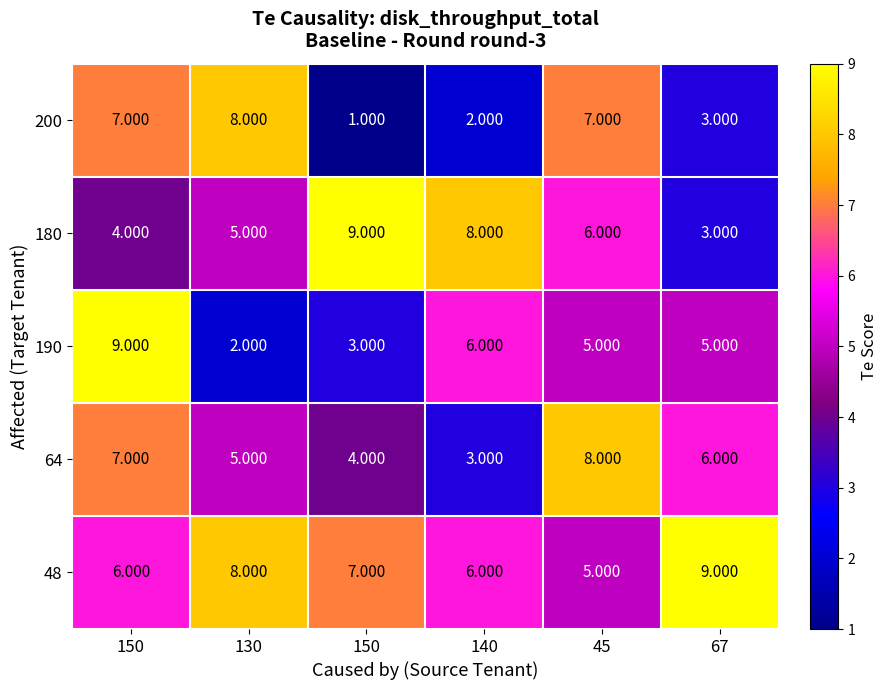

What is the total value across all series at 45?

31